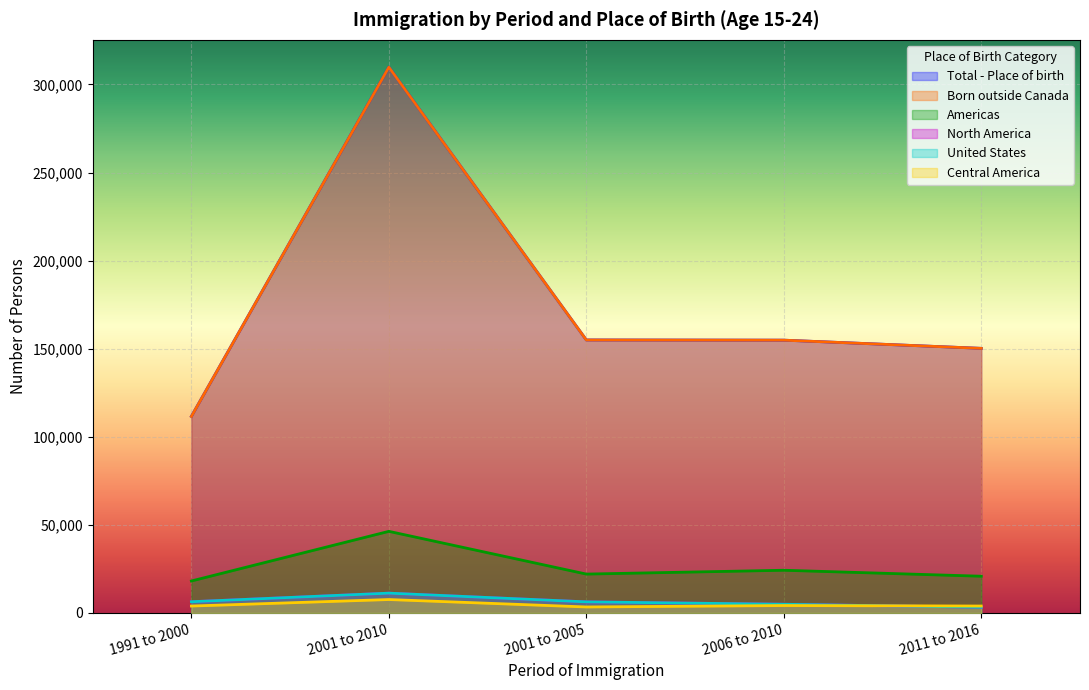

Which series has the widest spread of values?

Born outside Canada